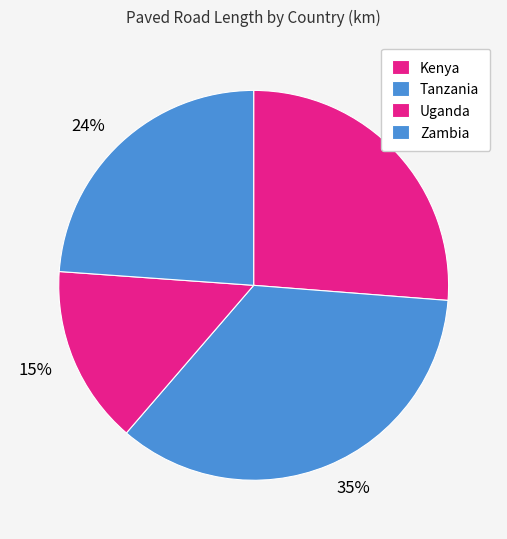

To the nearest percent, what is the combined percentage of Tanzania and Zambia?

59%